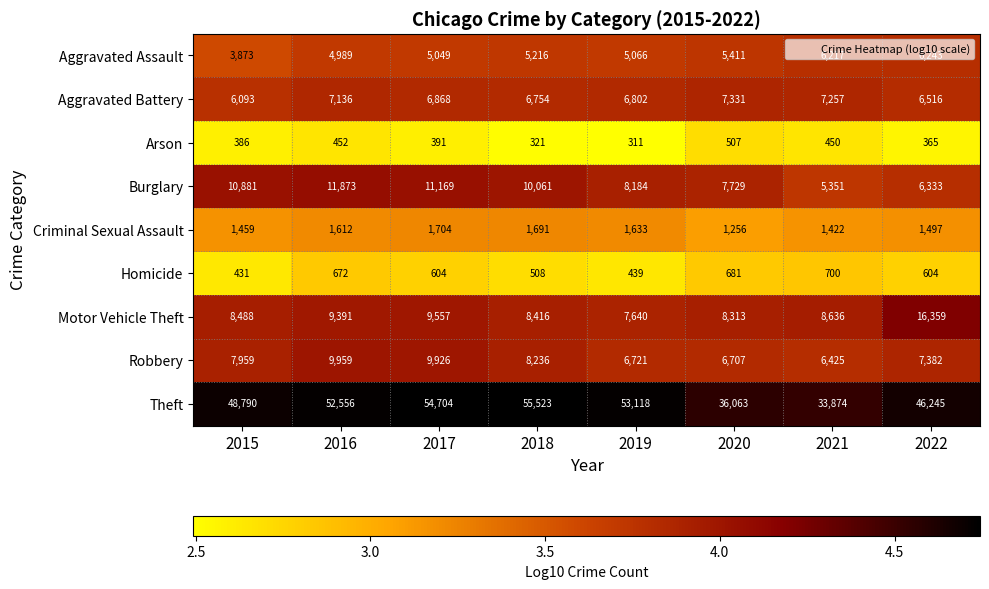

Between 2017 and 2018, which series saw the biggest shift?

Robbery